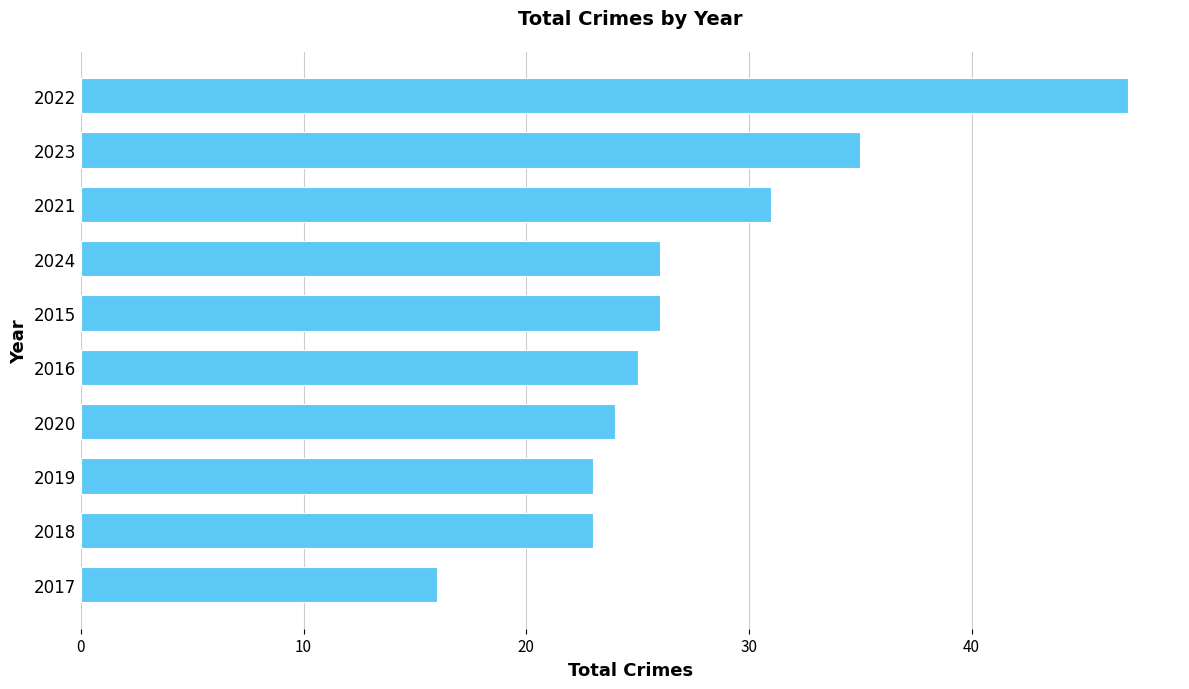

Between 2021 and 2020, which is larger?

2021